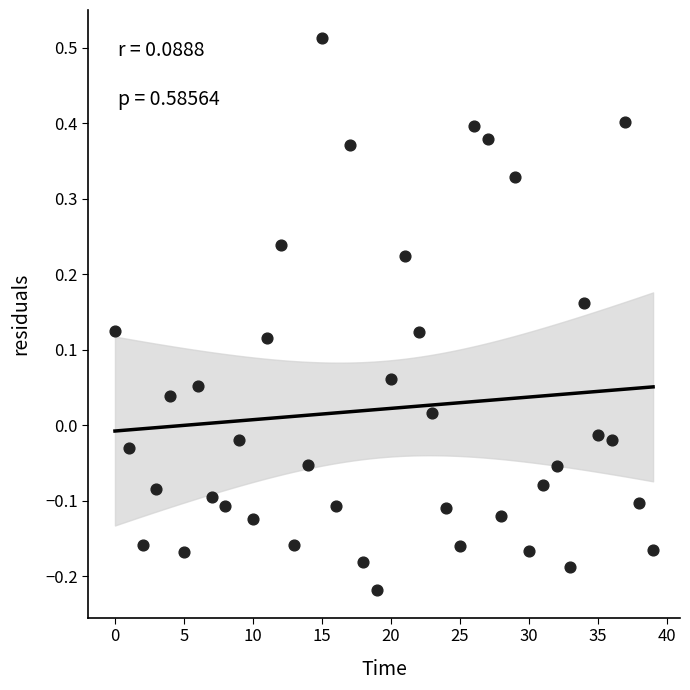

What is the range of Y values (max minus min)?

0.7